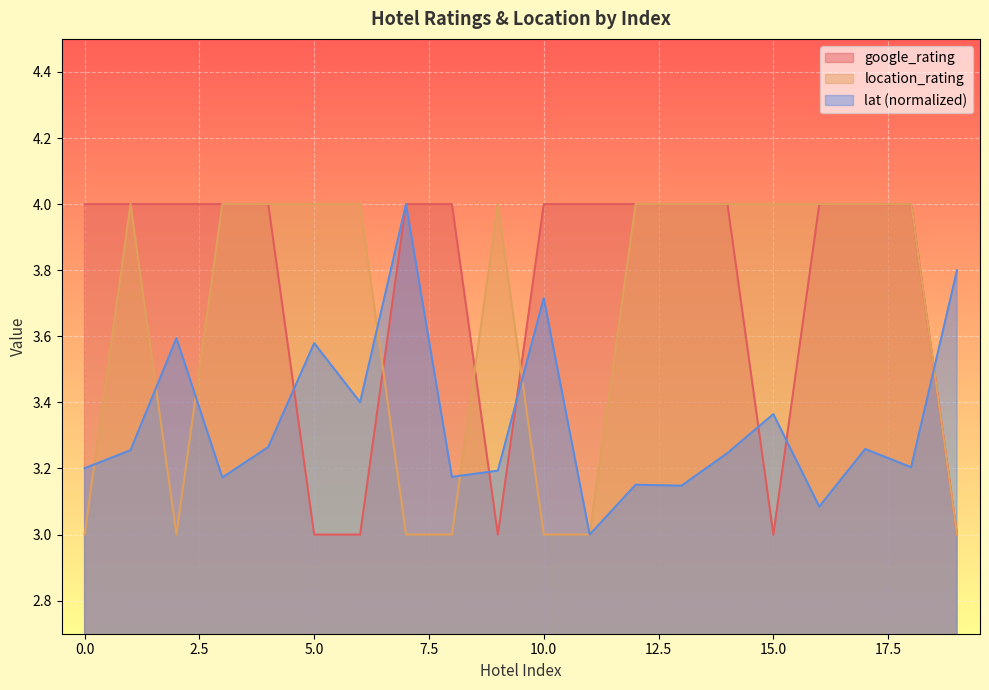

How many data points does each series have?

20